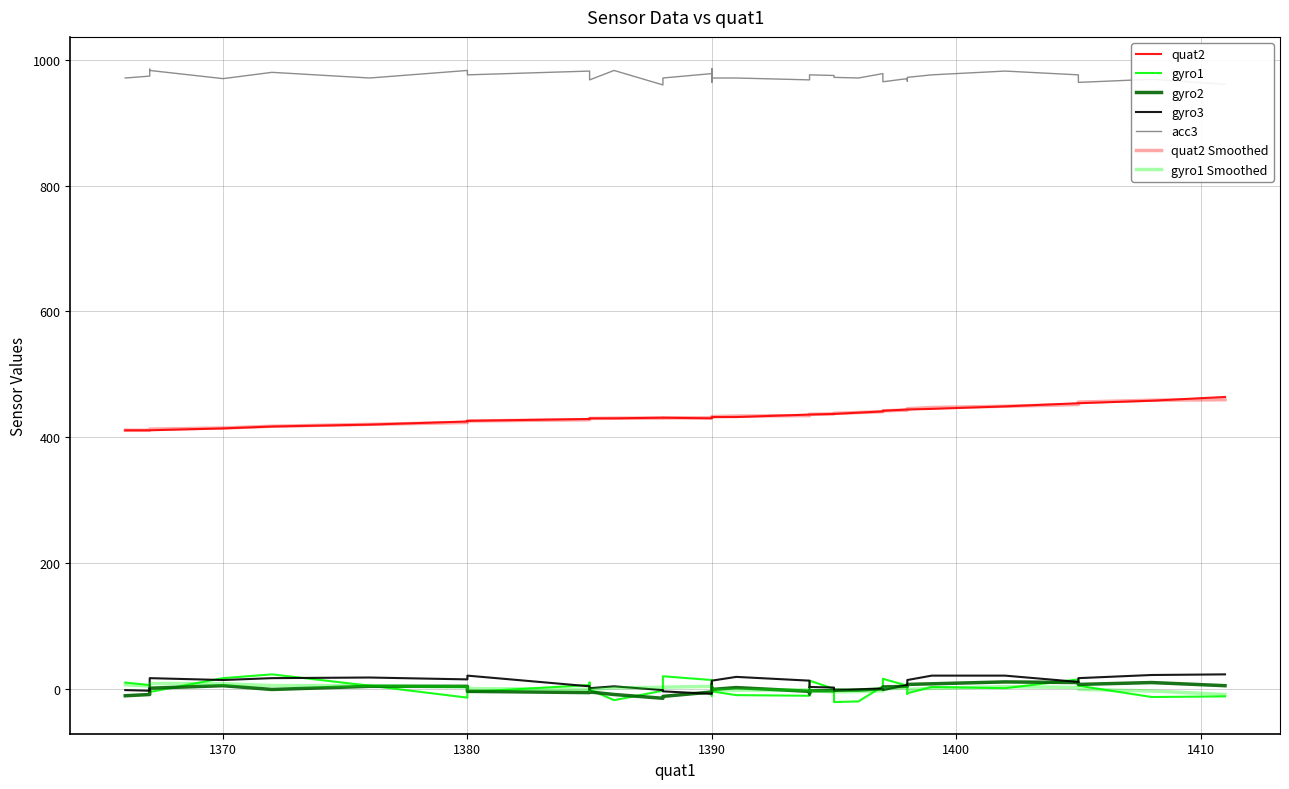

How many categories are shown in the chart?

40